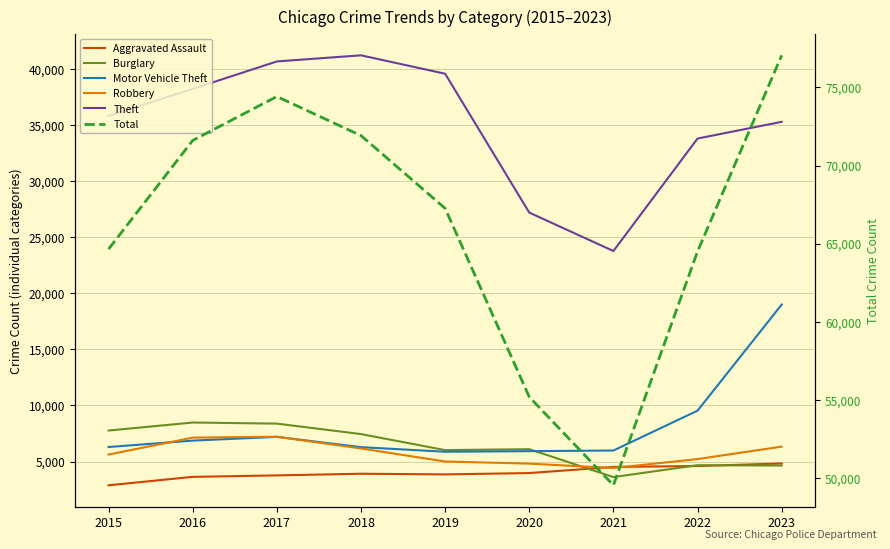

True or false: Burglary has a value of 6020 at 2019.

True